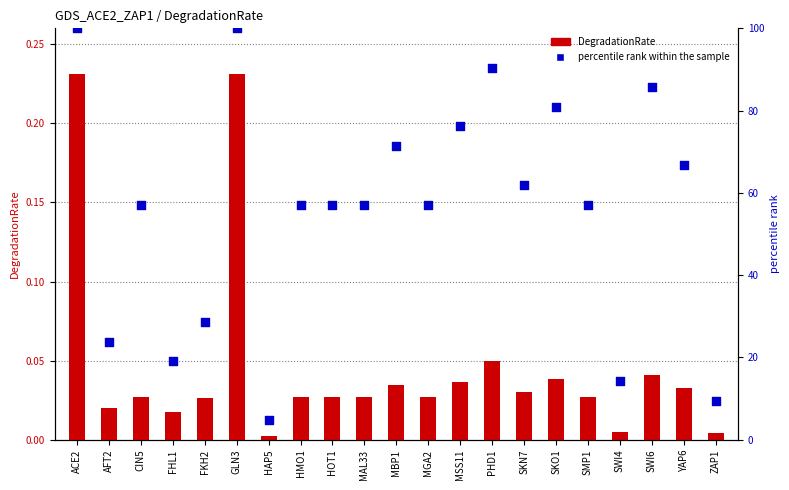

Which series has the widest spread of Y values?

percentile rank within the sample